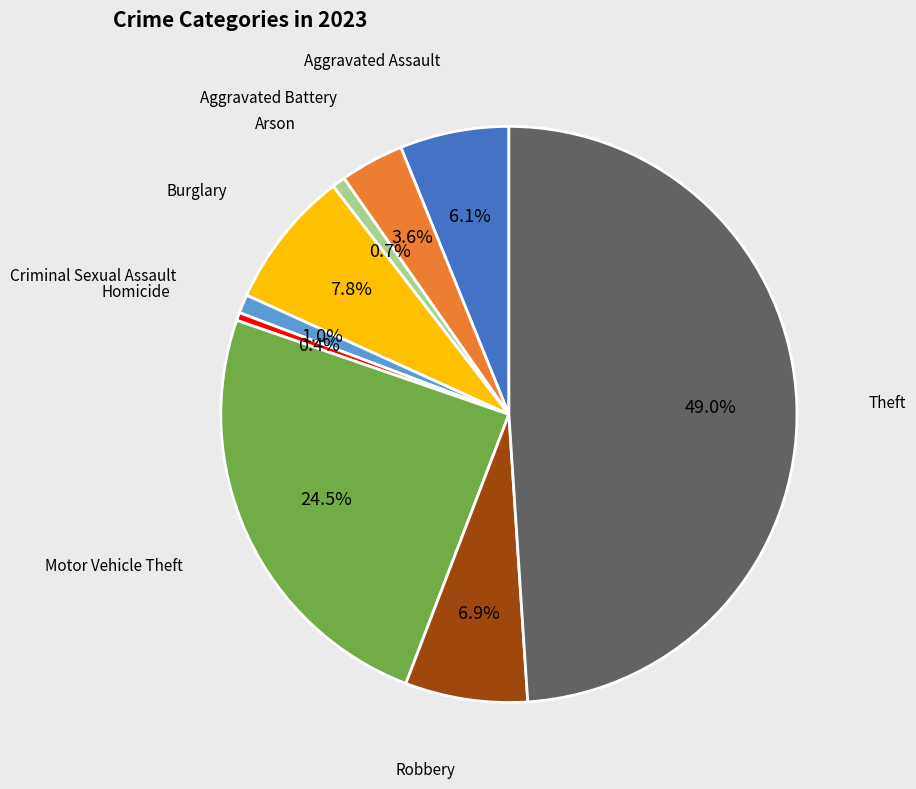

Count the number of slices in the pie.

9